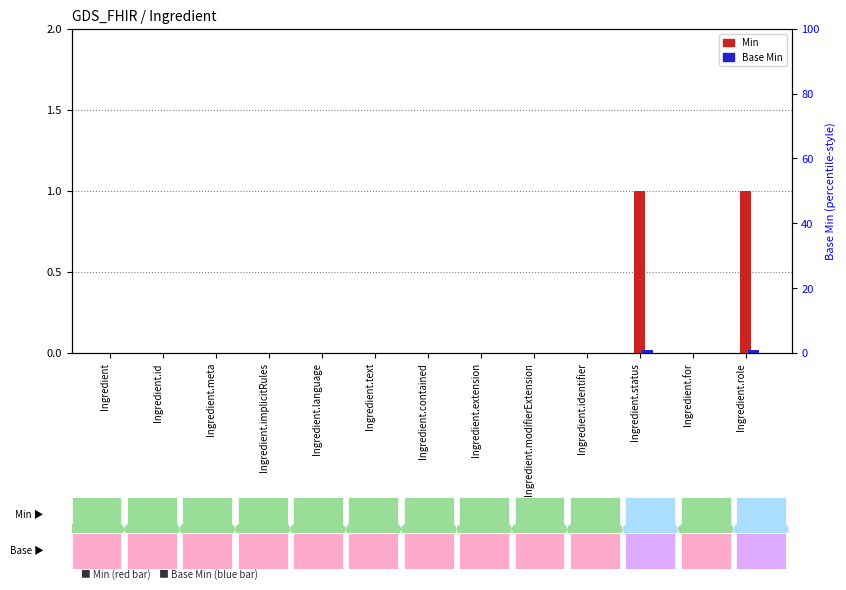

Rank the series by their maximum value, from highest to lowest.

Min, Base Min